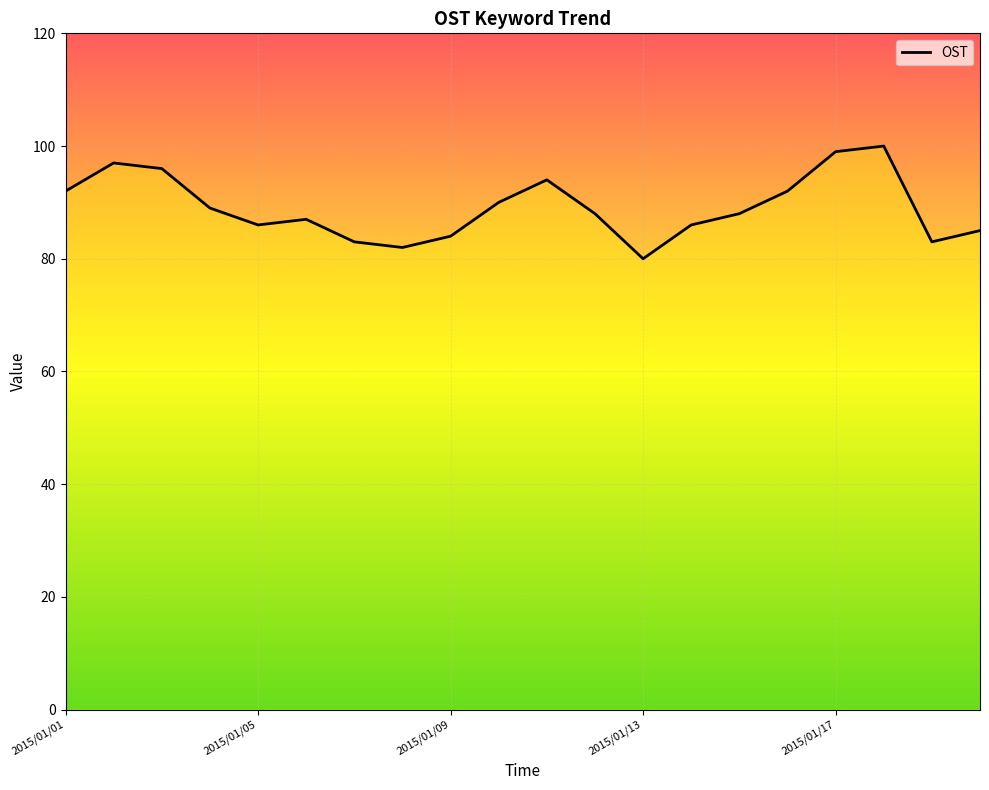

What is the difference between the second highest and second lowest values?

17